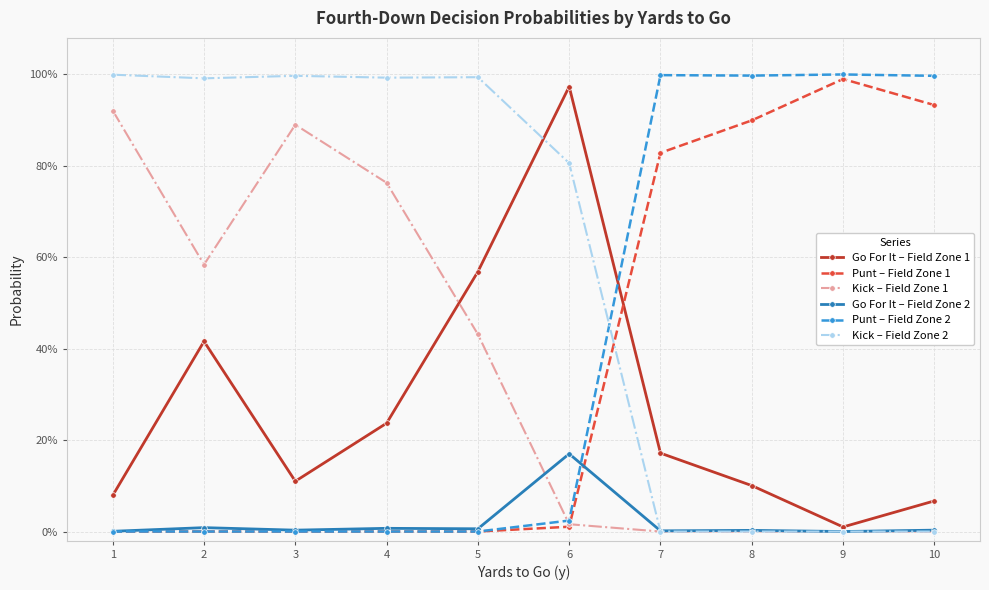

Is this an area chart (filled region under the line)?

No